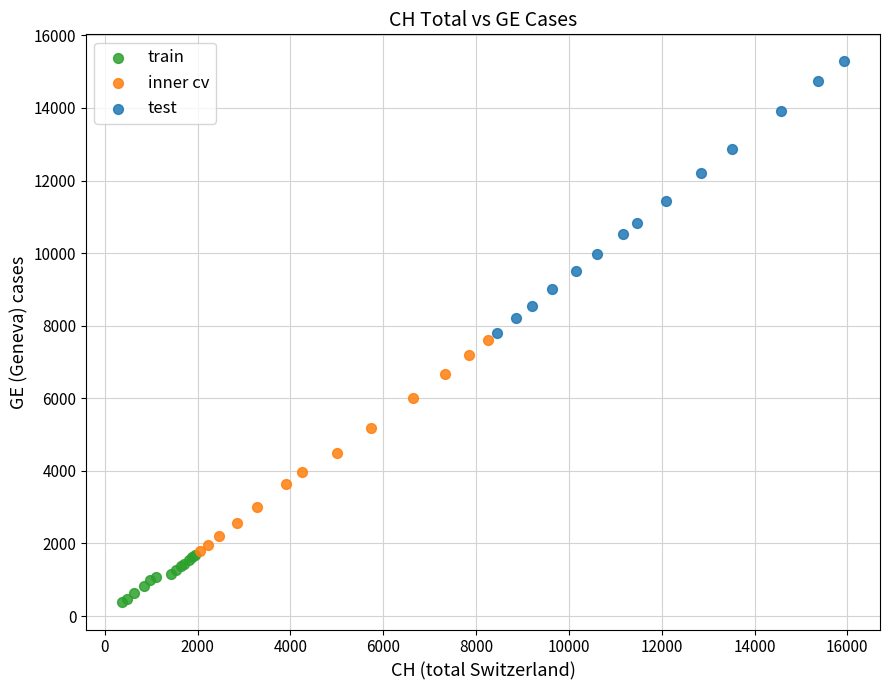

Which series has the largest Y range (max minus min)?

test